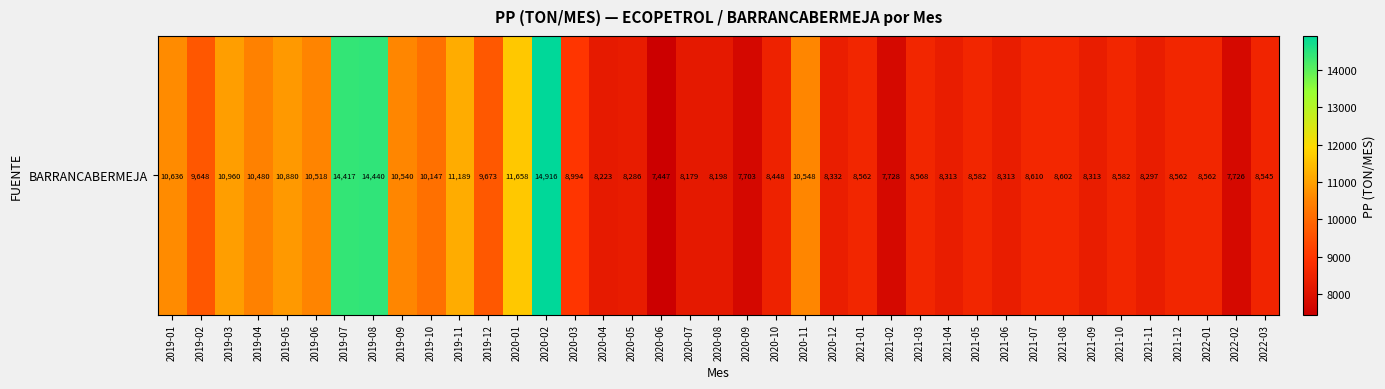

What is the change in value from 2020-03 to 2020-12?

-661.9